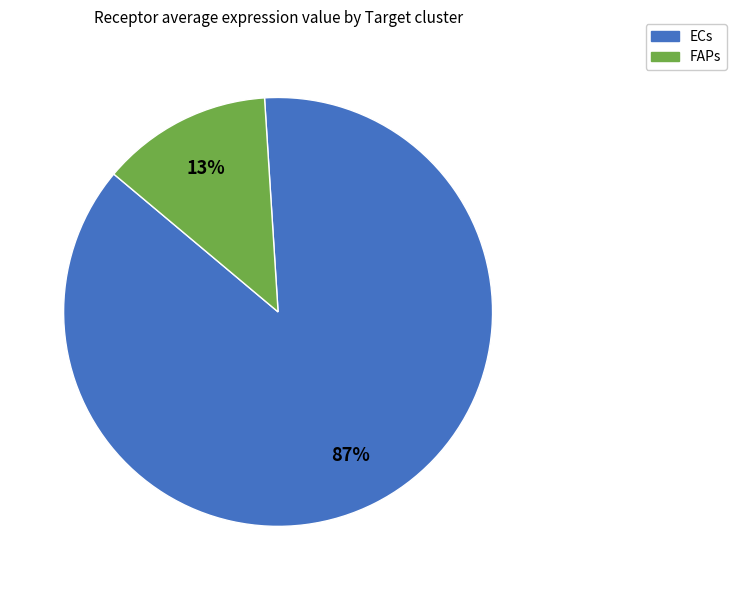

To the nearest percent, what is the combined percentage of FAPs and ECs?

100%